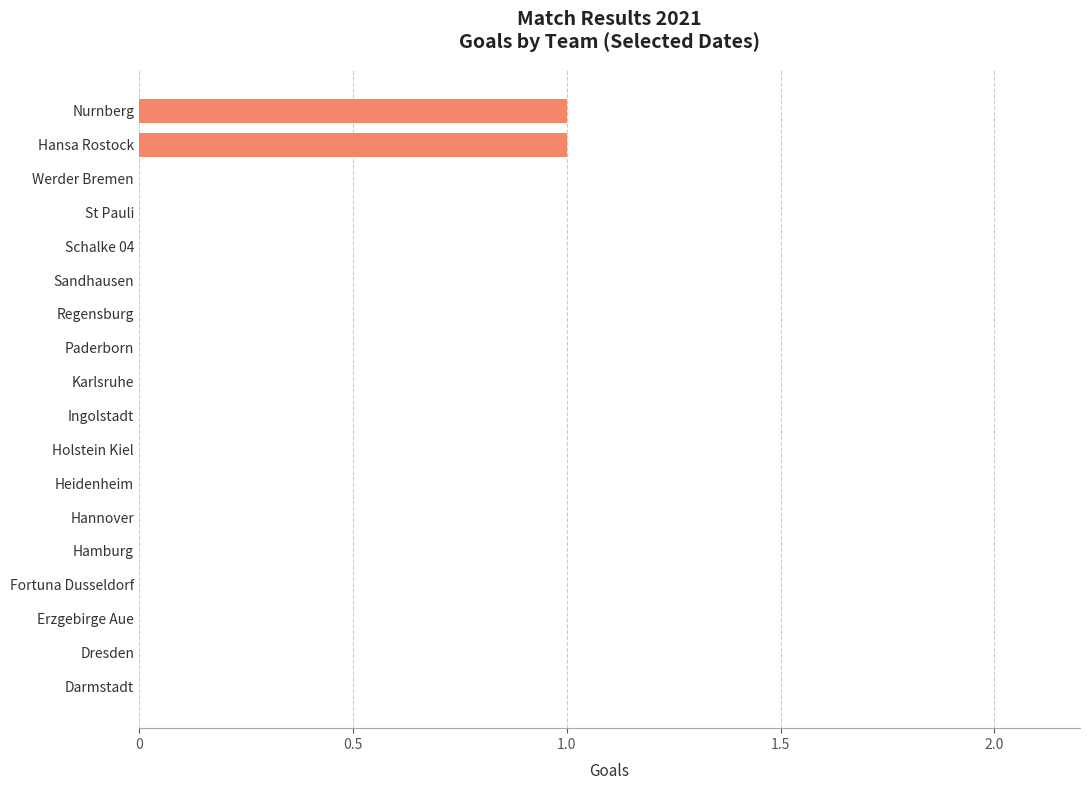

Reading bottom to top, transcribe all the data shown in this chart.

Darmstadt=0	Dresden=0	Erzgebirge Aue=0	Fortuna Dusseldorf=0	Hamburg=0	Hannover=0	Heidenheim=0	Holstein Kiel=0	Ingolstadt=0	Karlsruhe=0	Paderborn=0	Regensburg=0	Sandhausen=0	Schalke 04=0	St Pauli=0	Werder Bremen=0	Hansa Rostock=1	Nurnberg=1